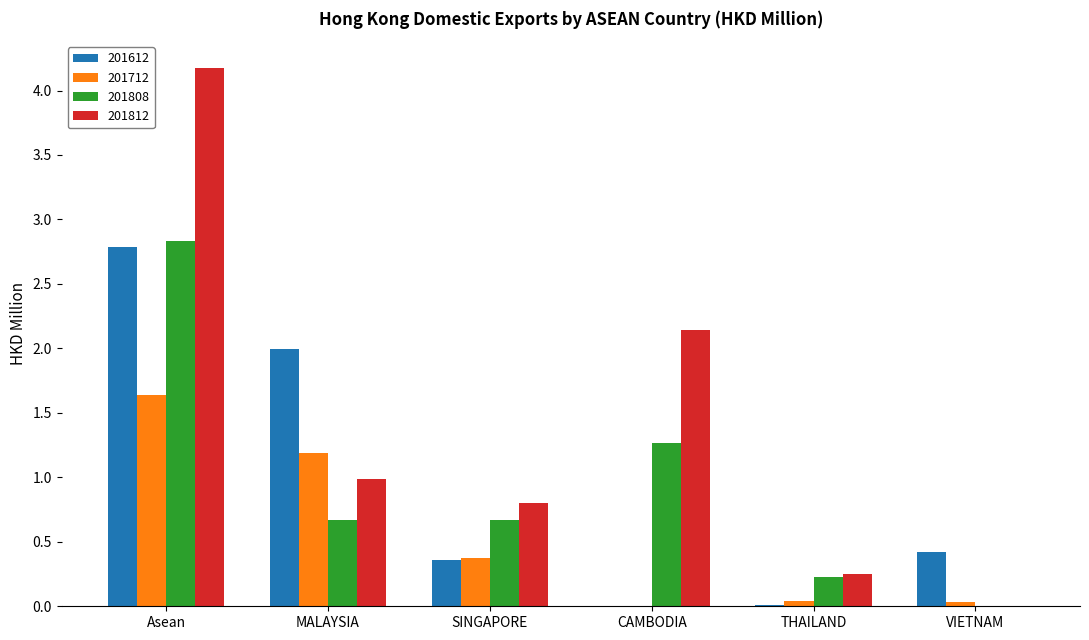

How many groups of bars are there?

6